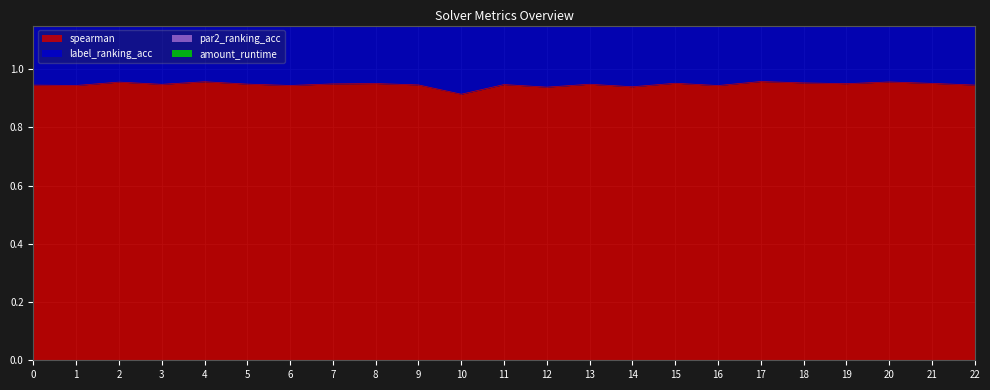

The label_ranking_acc series shows 3.1 at 22. True or false?

False